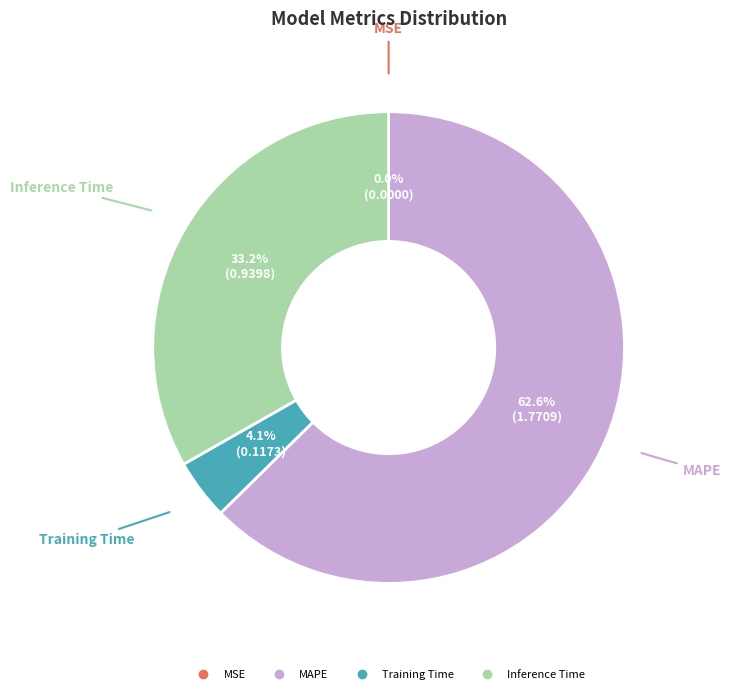

Is there any slice that represents more than half of the pie?

Yes